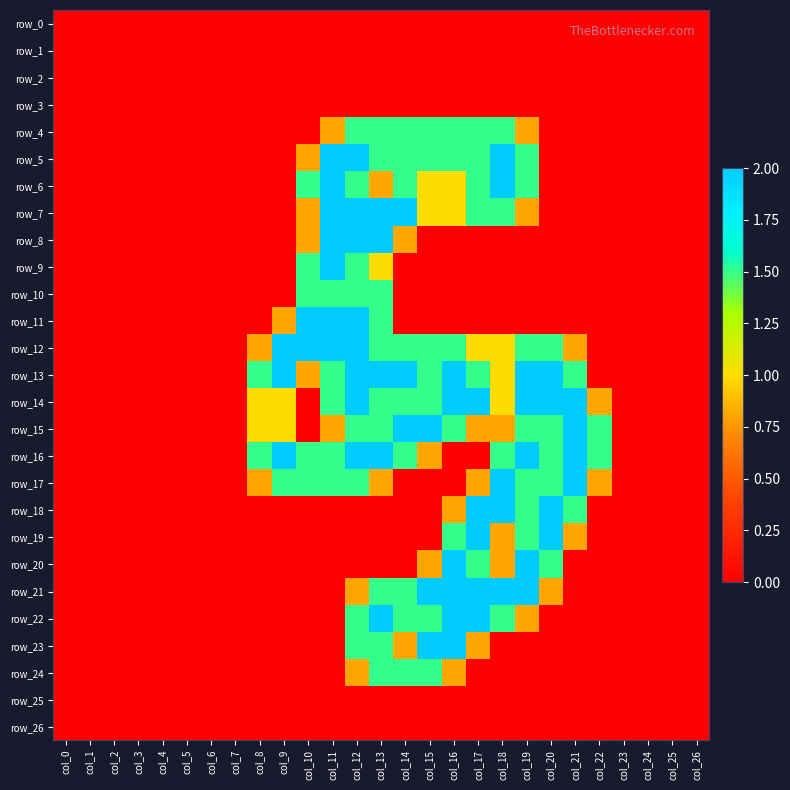

What is the sum of the row_12 values at col_5 and col_9?

2.0